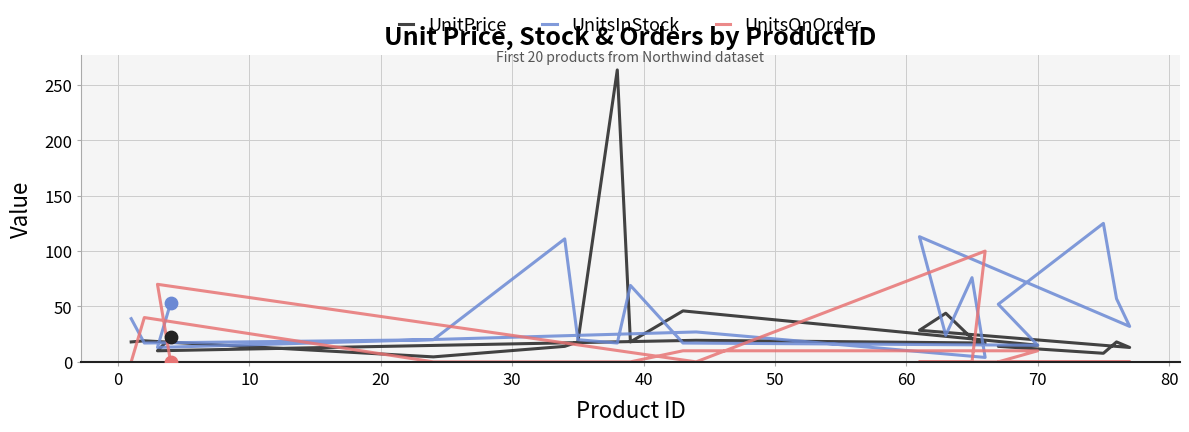

Which series contains the lowest Y value?

UnitsOnOrder